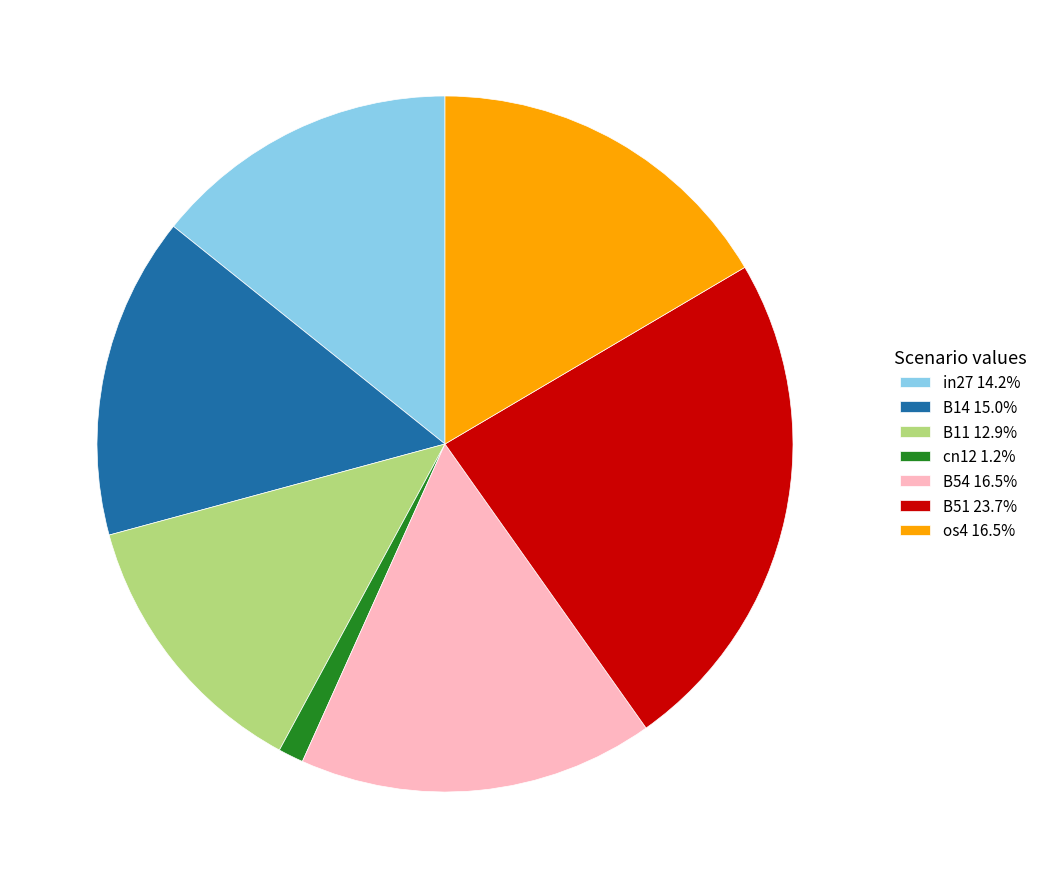

The B51 slice represents 24% of the pie. True or false?

True